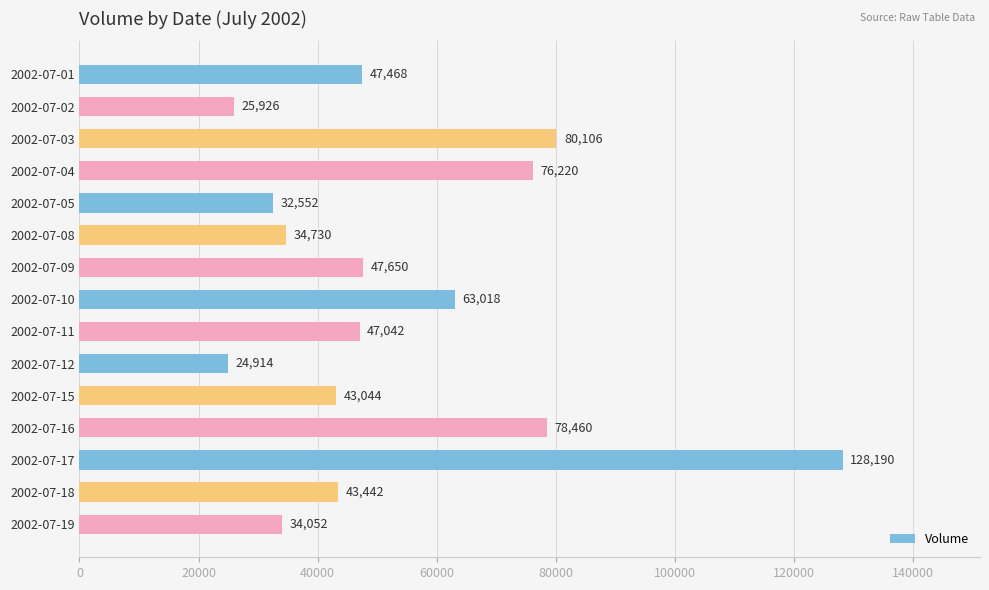

Is it true that the value at 2002-07-10 is 63018?

True